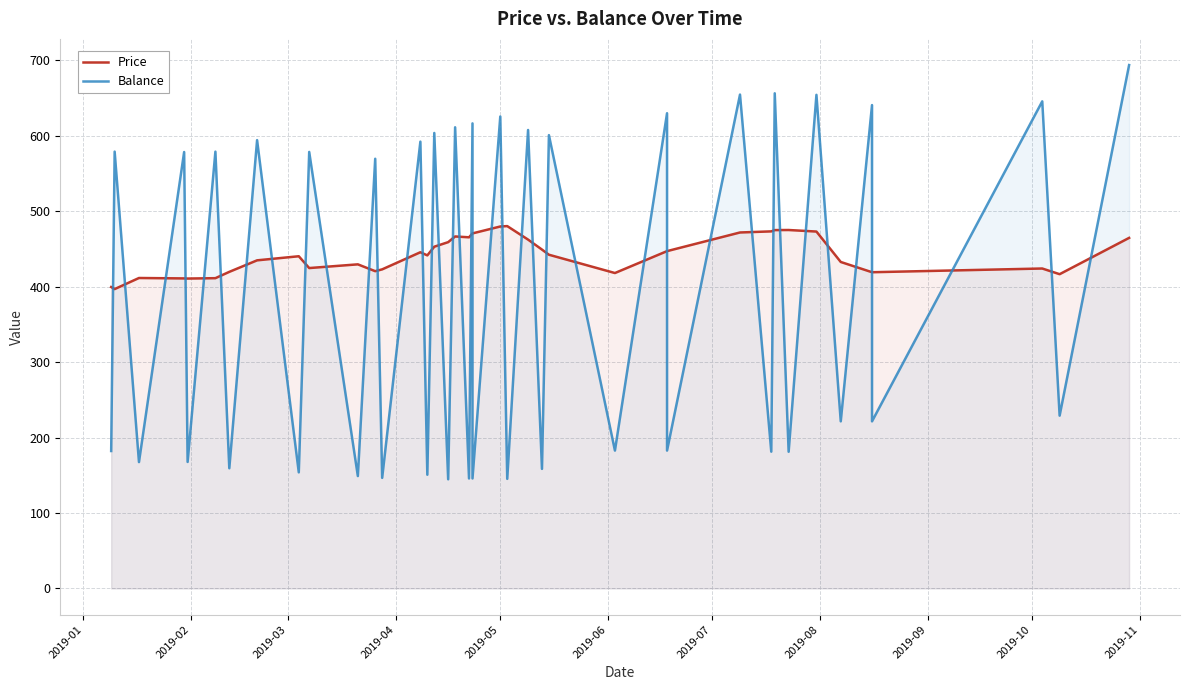

How many intersections are there between Price and Balance?

39